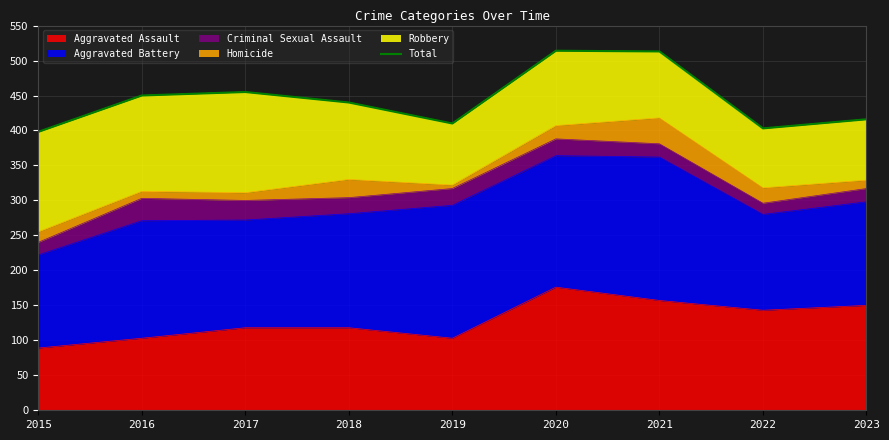

What is the difference between the values at 2023 and 2015?

18